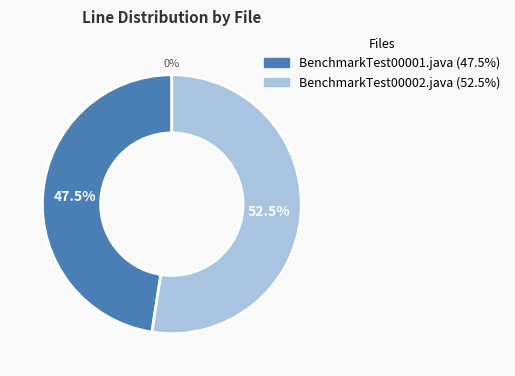

Which slice is the smallest?

BenchmarkTest00001.java